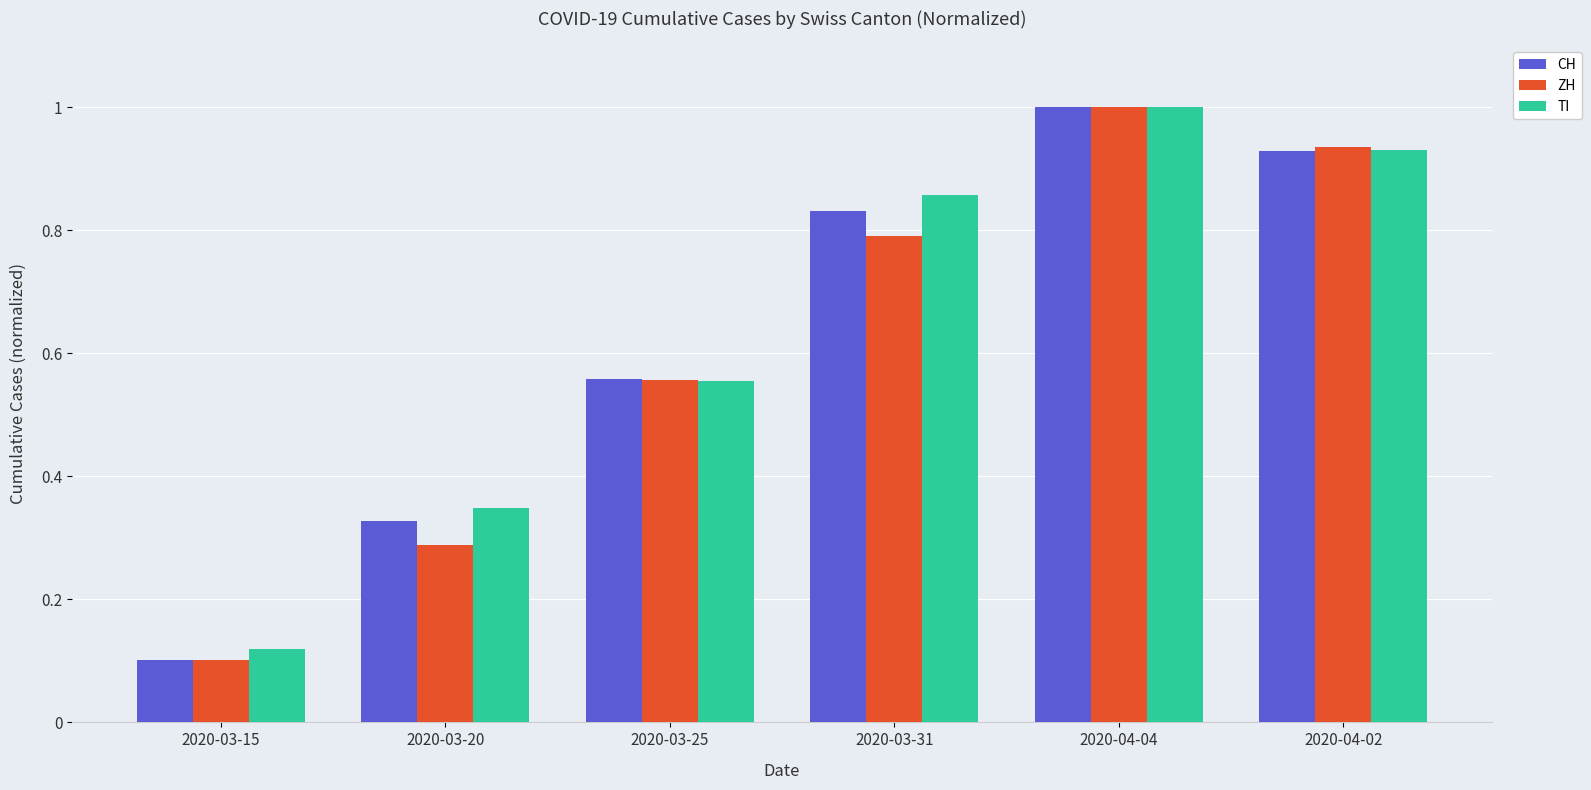

List the labels in order of ZH value, smallest first.

2020-03-15, 2020-03-20, 2020-03-25, 2020-03-31, 2020-04-02, 2020-04-04